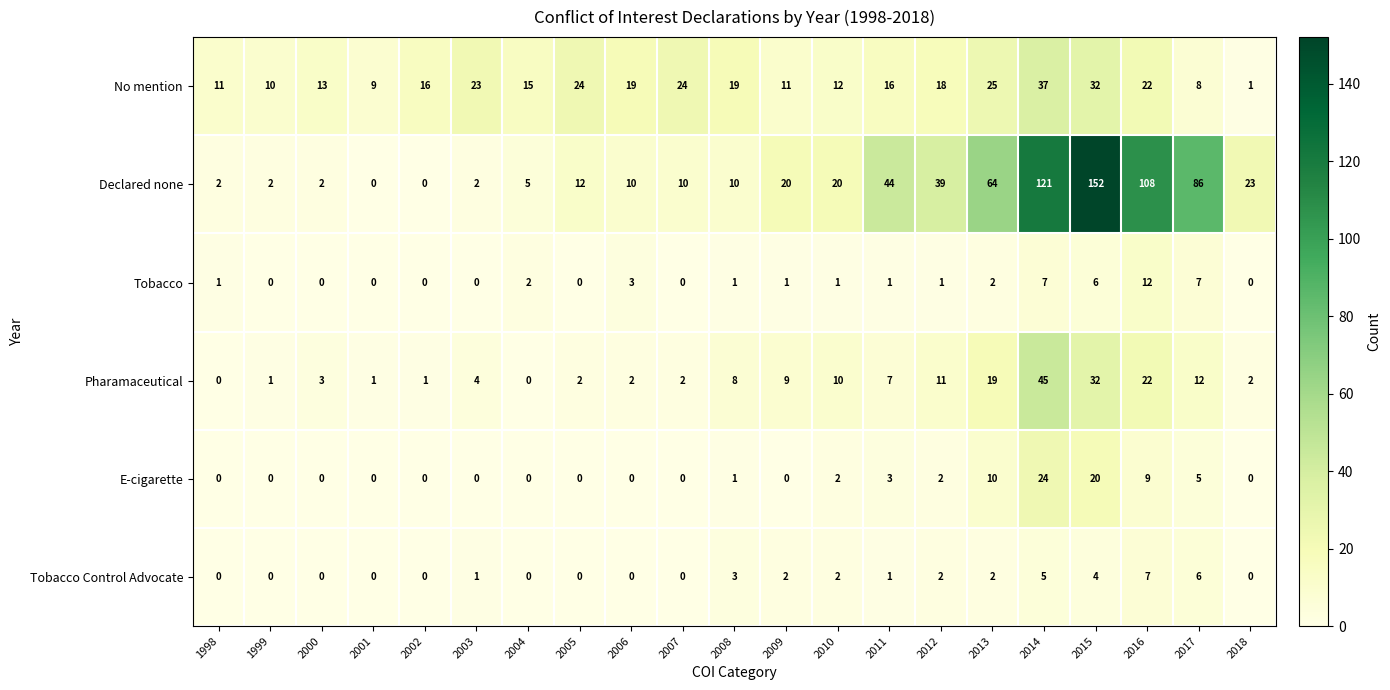

At which category is the sum across all series the highest?

2015